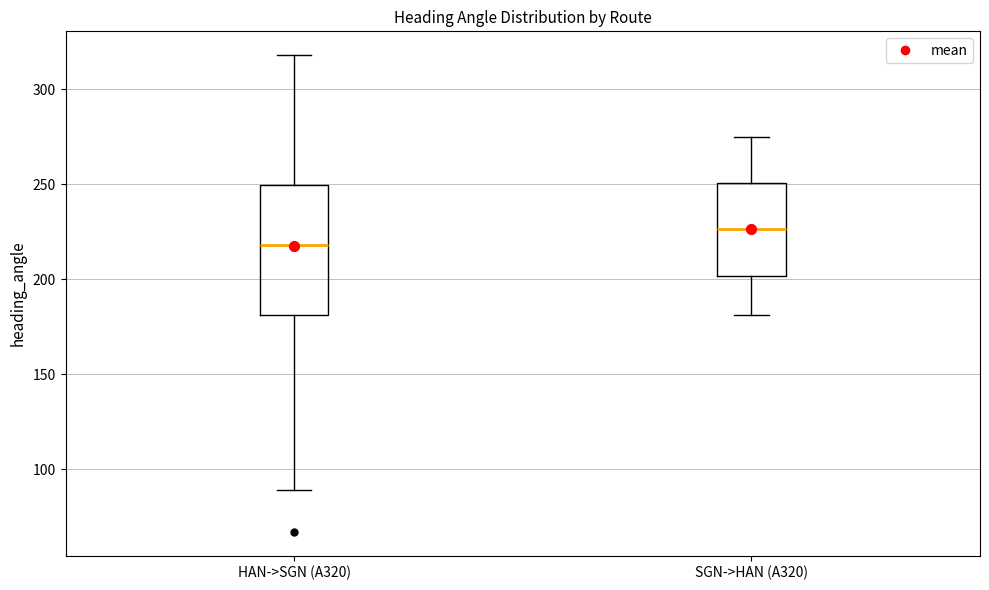

Reading left to right, read every box against the y-axis: the position of its median line, the range the box covers, and the ends of its whiskers. The values are not printed on the chart, so give them approximately, as read against the axis.

HAN->SGN (A320): median 220, box 180 to 250, whiskers 90 to 320
SGN->HAN (A320): median 225, box 200 to 250, whiskers 180 to 275